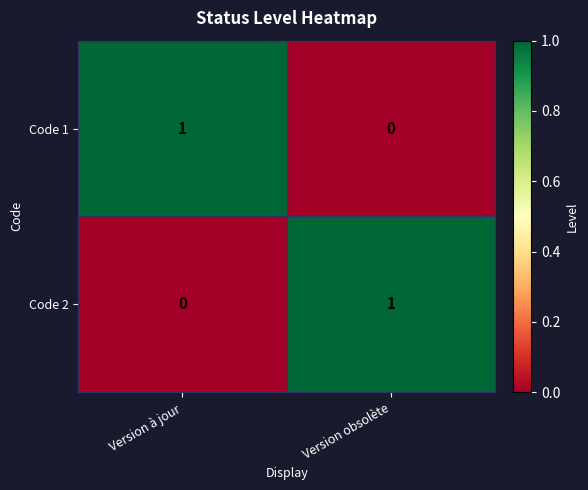

Reading left to right, extract all data points from this chart.

Code 1: Version à jour=1	Version obsolète=0
Code 2: Version à jour=0	Version obsolète=1